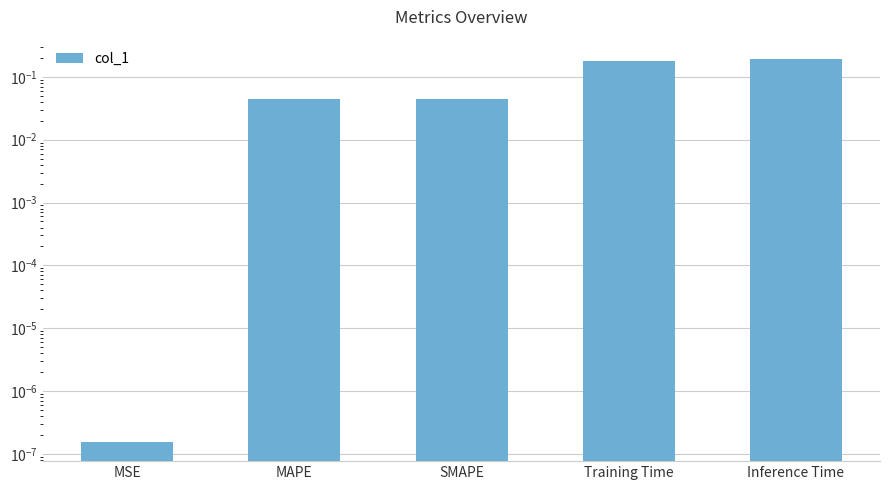

What is the label of the 2nd bar from the right?

Training Time